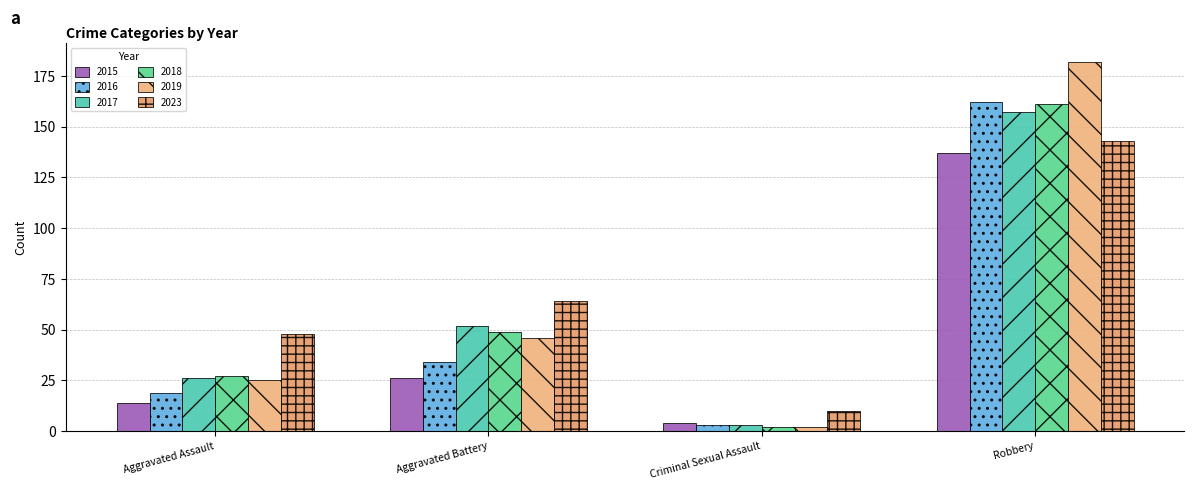

What is the minimum value for 2016?

3